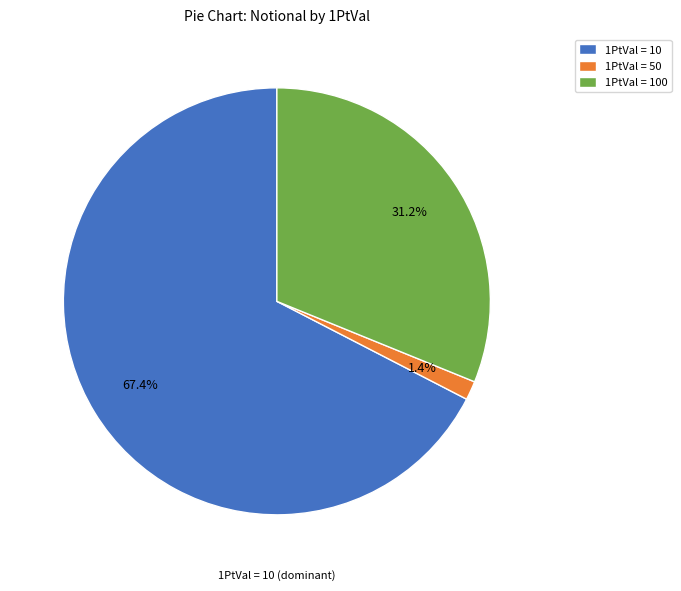

How much of the chart is everything except 1PtVal = 50?

98.6%